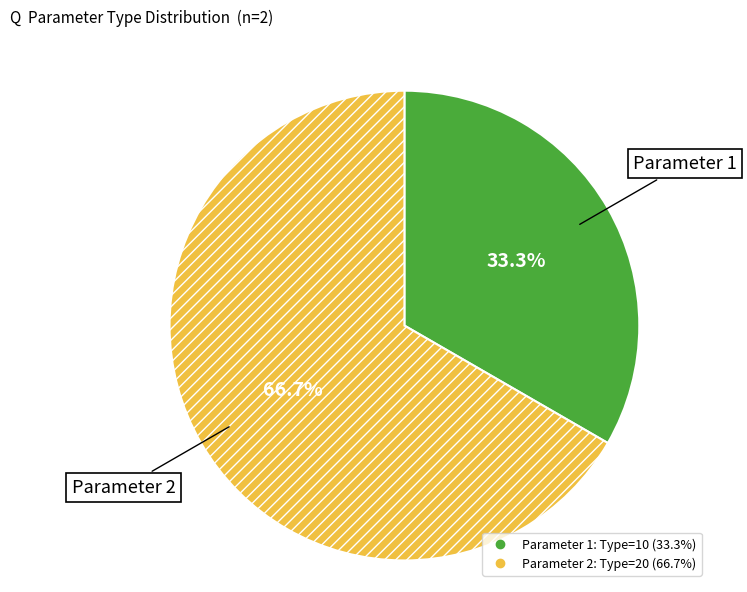

Do Parameter 1 and Parameter 2 together represent more than half of the pie?

Yes